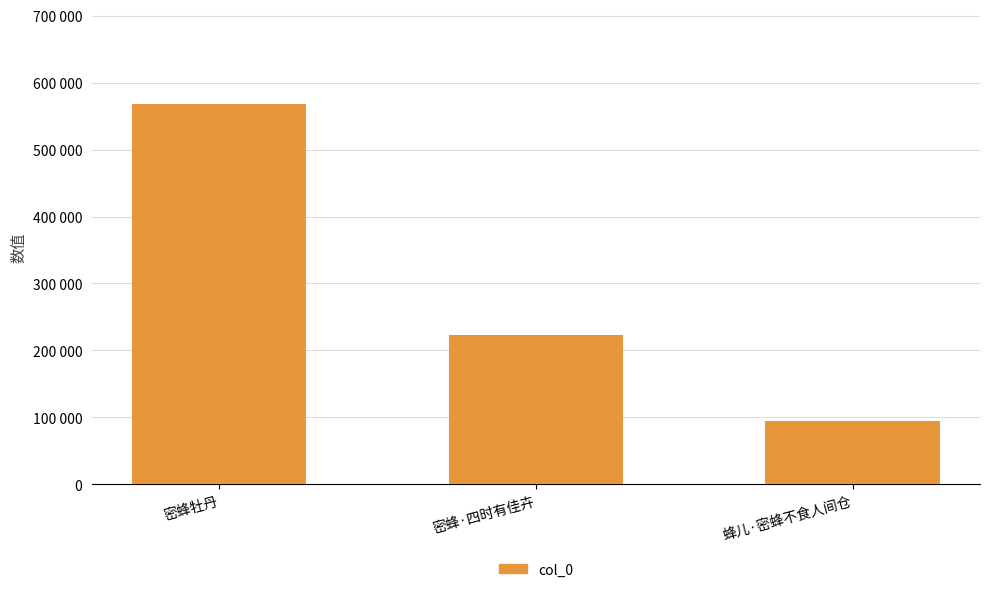

What is the maximum value shown in the chart?

567789